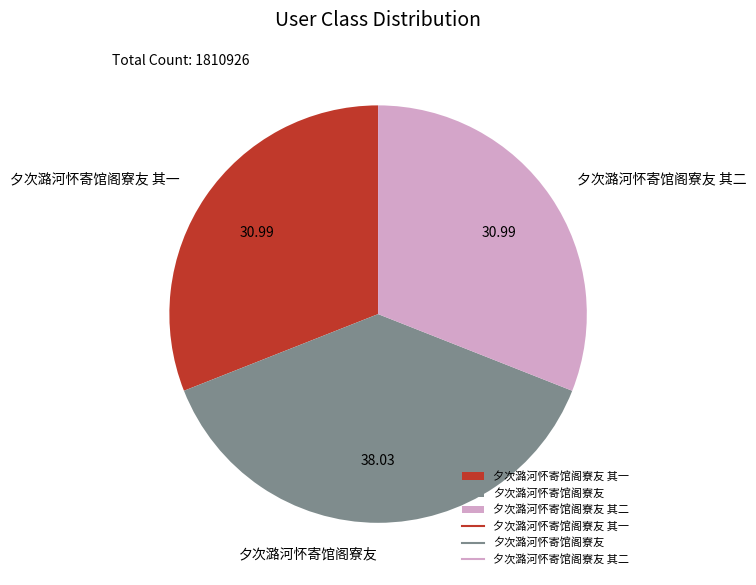

Which has a higher value, 夕次潞河怀寄馆阁寮友 其一 or 夕次潞河怀寄馆阁寮友?

夕次潞河怀寄馆阁寮友